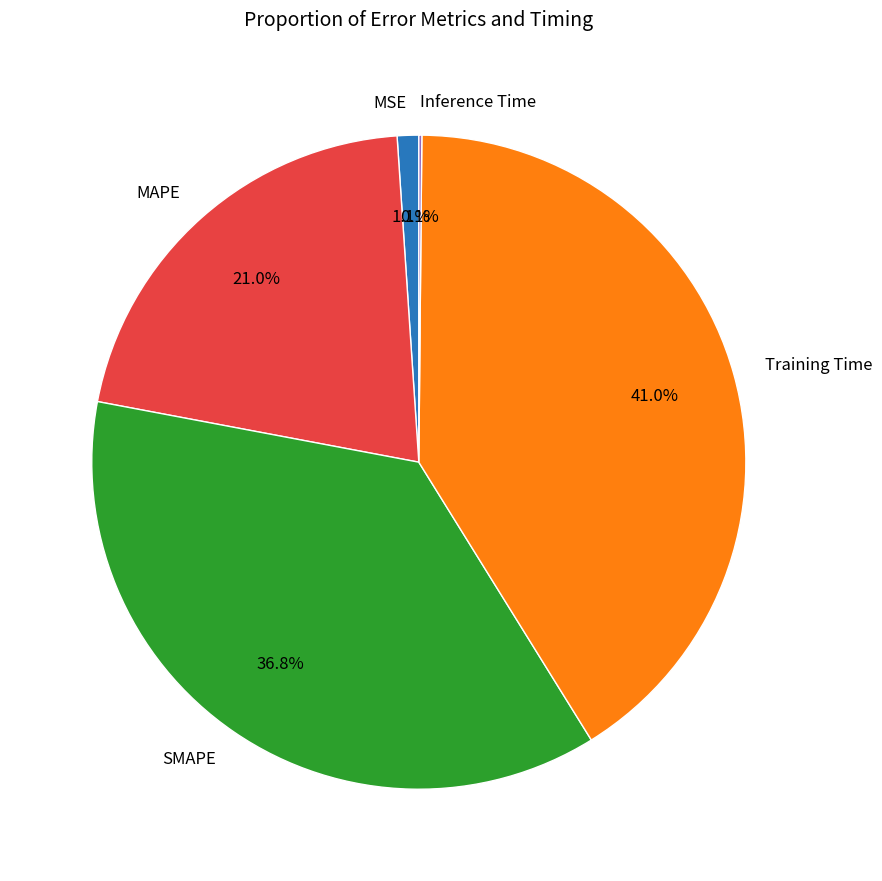

To the nearest percent, what is the average slice percentage?

20%